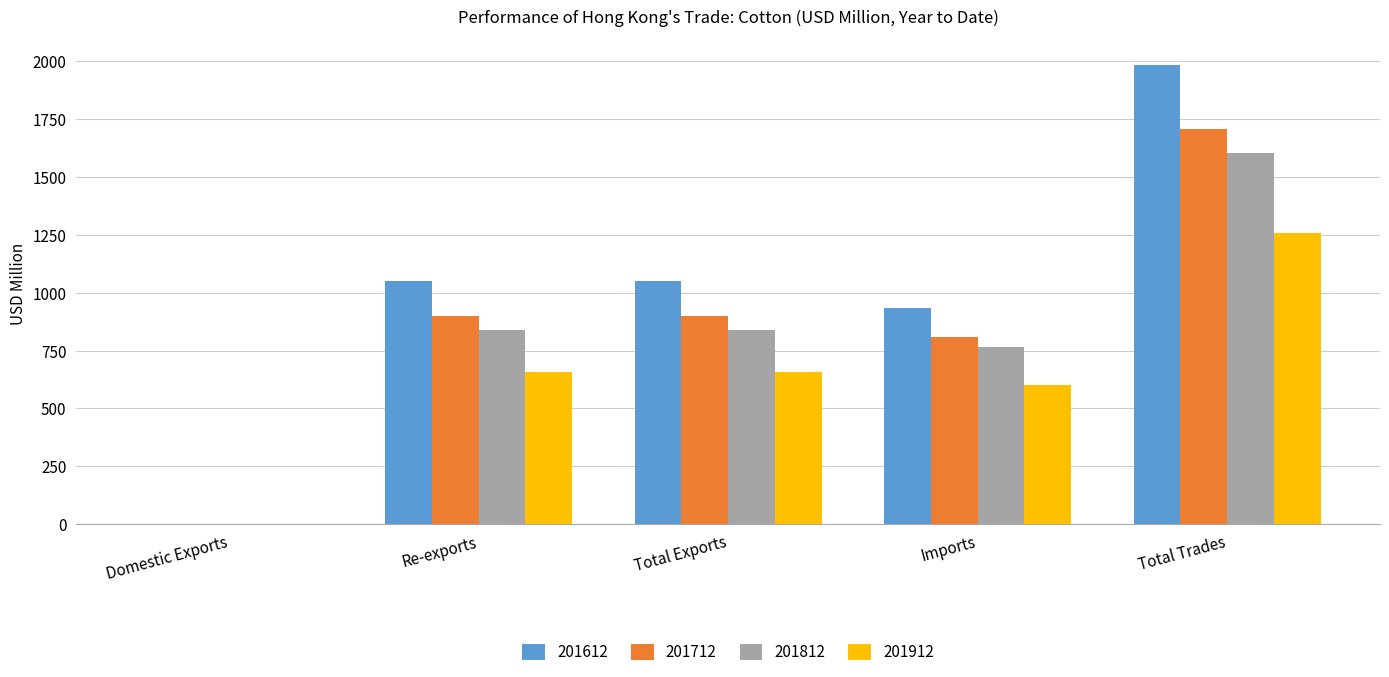

What is the difference between the 201812 values at Imports and Domestic Exports?

767.0